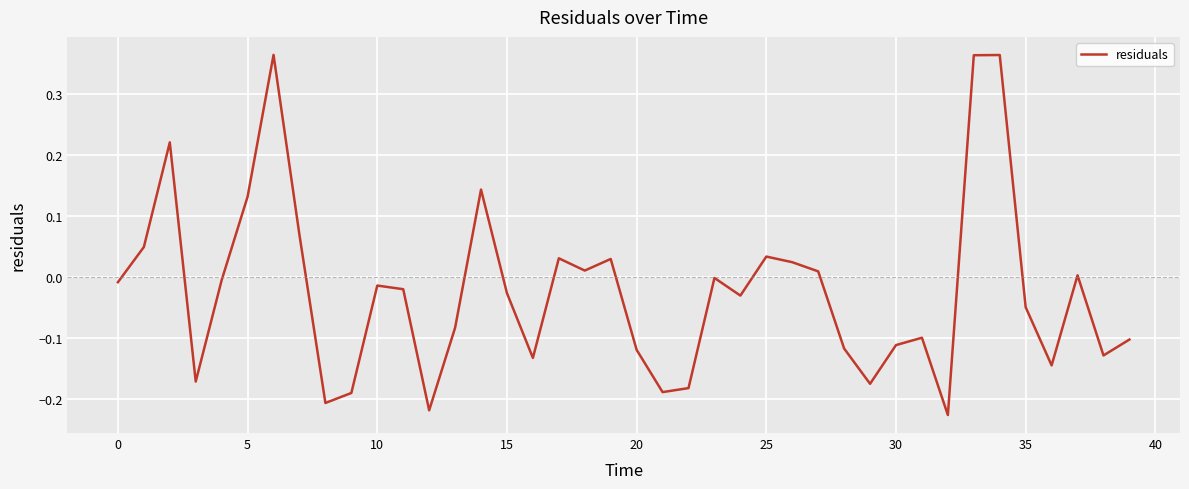

What is the difference between the maximum and minimum values?

0.6